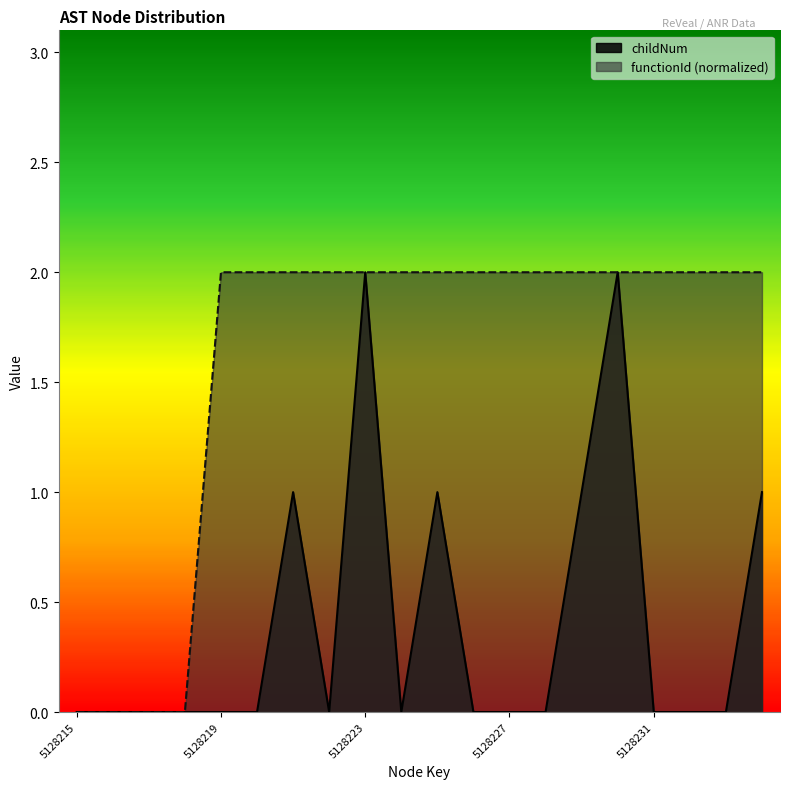

What are all the series names shown in the legend?

childNum, functionId (normalized)